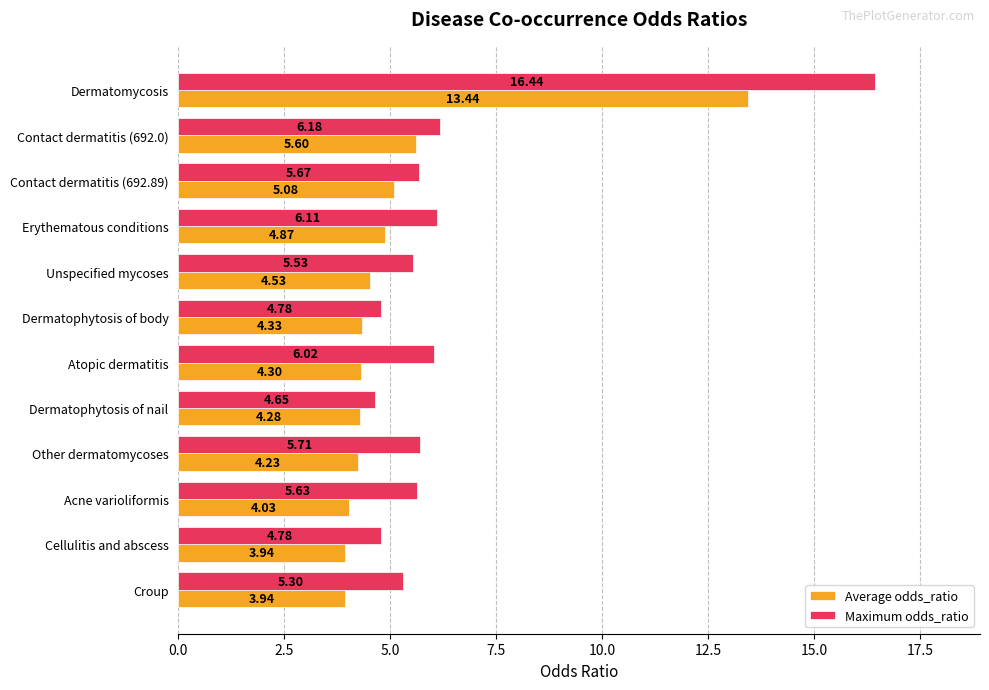

Which category has the highest value across all series?

Dermatomycosis